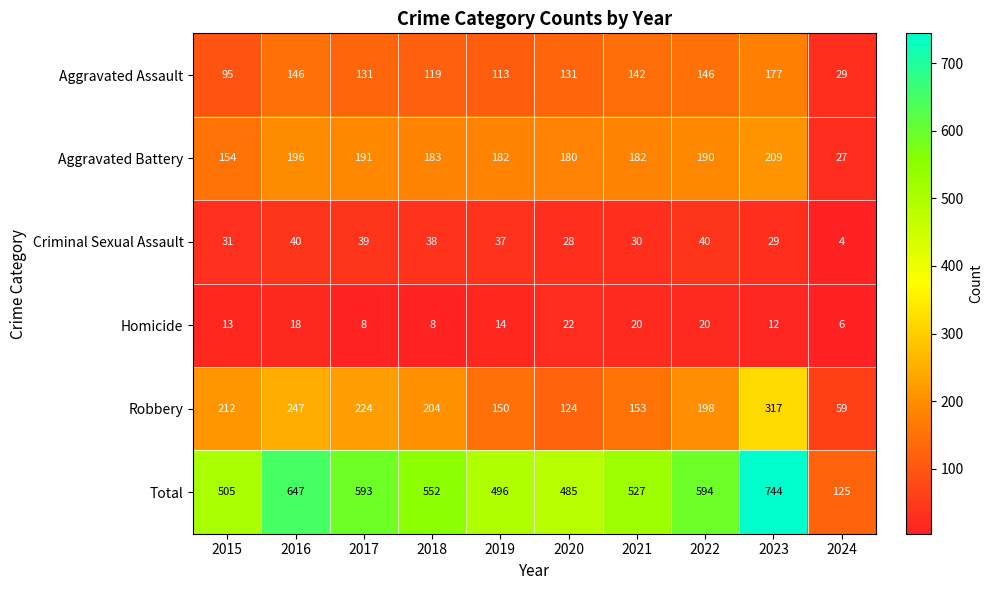

List the series in order of their peak value, highest first.

Total, Robbery, Aggravated Battery, Aggravated Assault, Criminal Sexual Assault, Homicide